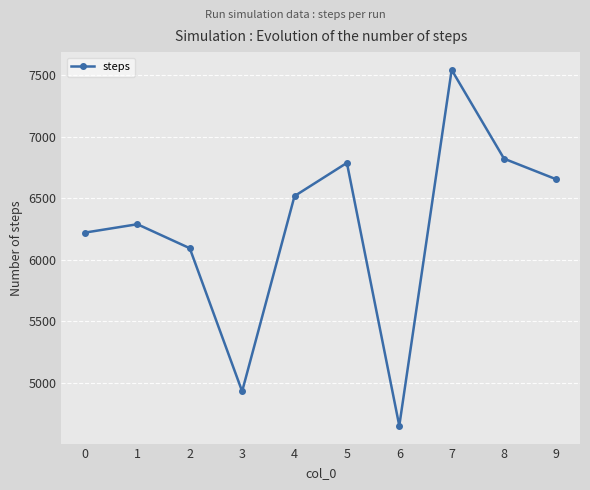

What is the average value?

6250